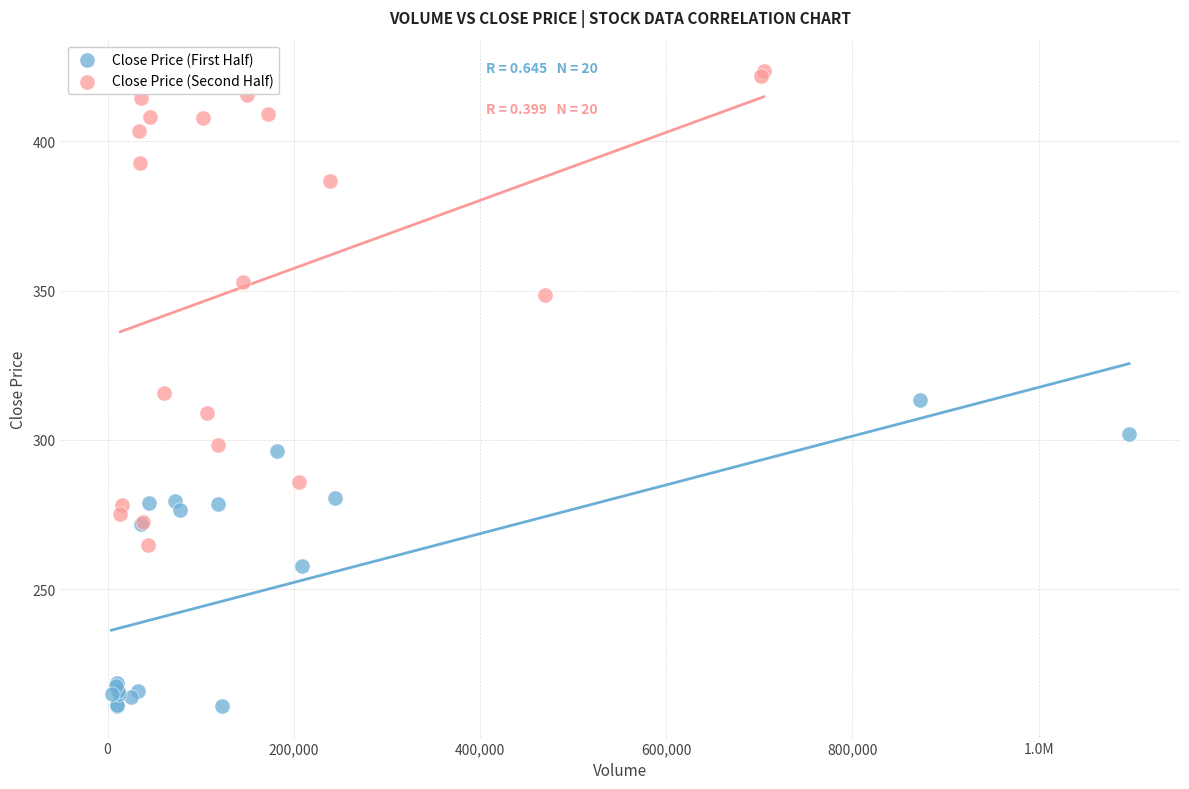

Which series has the widest spread of Y values?

Close Price (Second Half)